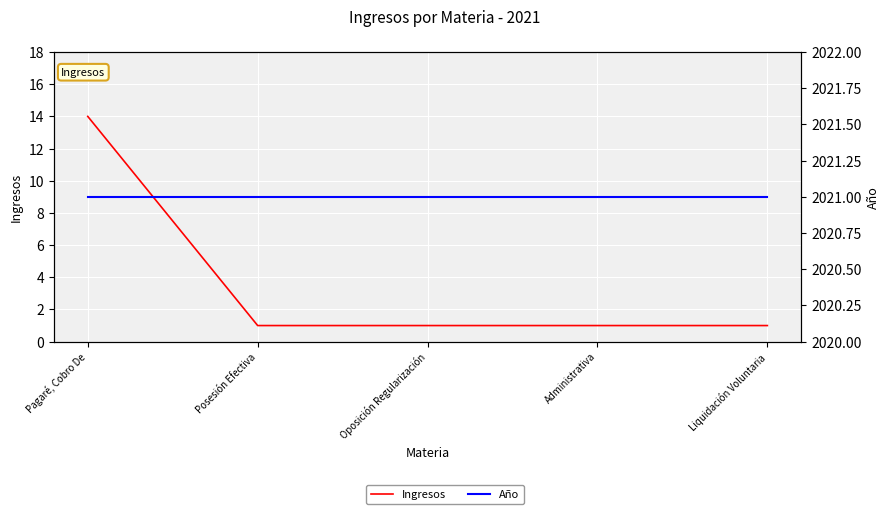

Rank the series at Oposición Regularización from highest to lowest value.

Año, Ingresos